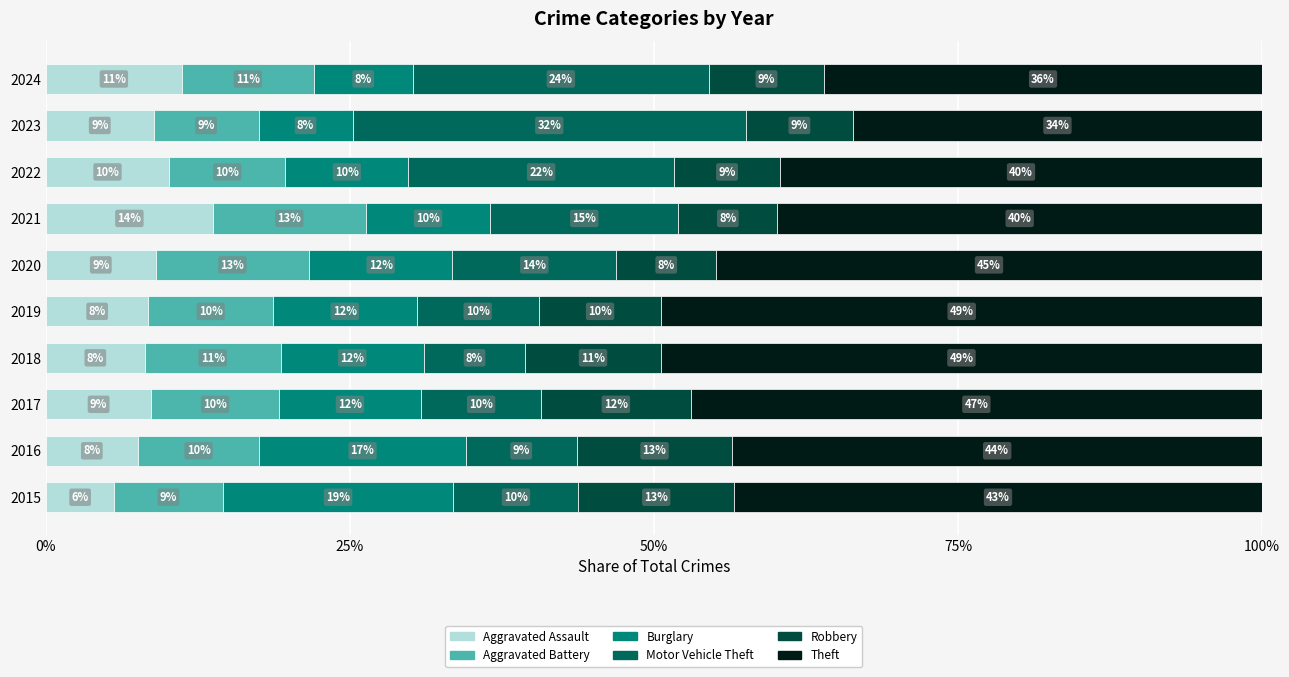

Reading left to right, transcribe all the data shown in this chart.

Aggravated Assault: 5.6	7.6	8.7	8.1	8.4	9.0	13.7	10.1	8.9	11.2
Aggravated Battery: 8.9	10.0	10.5	11.2	10.2	12.6	12.6	9.6	8.6	10.8
Burglary: 19.0	17.0	11.7	11.8	11.8	11.8	10.2	10.1	7.7	8.2
Motor Vehicle Theft: 10.3	9.1	9.9	8.3	10.0	13.5	15.5	21.9	32.3	24.3
Robbery: 12.8	12.8	12.3	11.2	10.1	8.2	8.1	8.7	8.8	9.5
Theft: 43.4	43.6	47.0	49.4	49.4	44.9	39.9	39.6	33.6	36.0